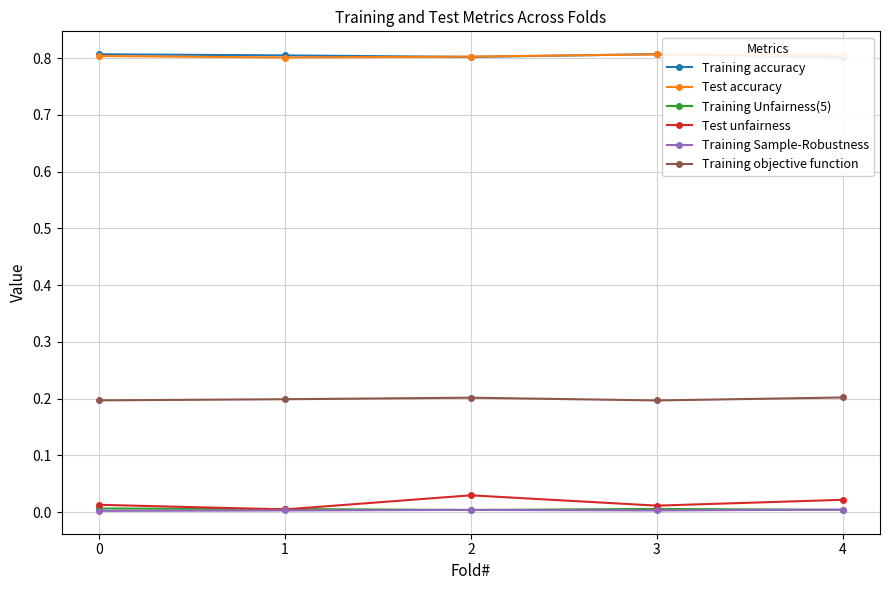

What is the spread (max minus min) of values at 4?

0.8